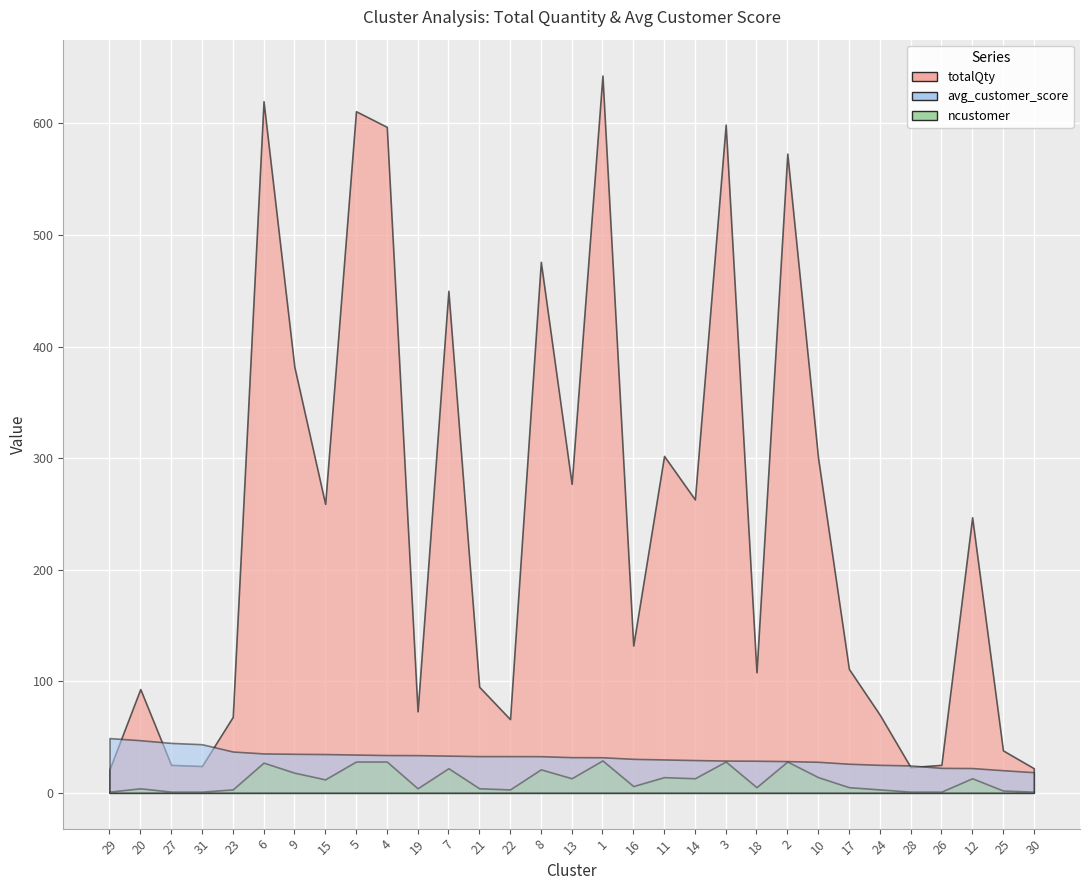

Rank the categories by ncustomer value from highest to lowest.

1, 5, 4, 3, 2, 6, 7, 8, 9, 11, 10, 13, 14, 12, 15, 16, 18, 17, 20, 19, 21, 23, 22, 24, 25, 29, 27, 31, 28, 26, 30